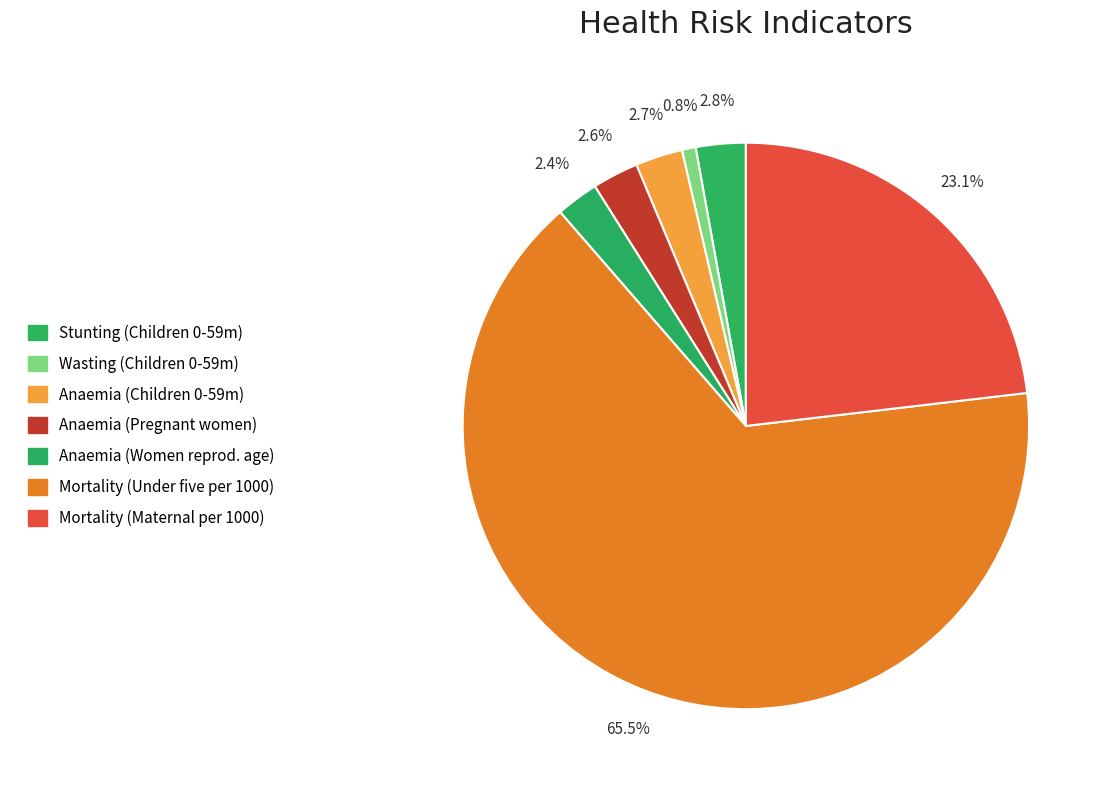

How many slices are in this pie chart?

7